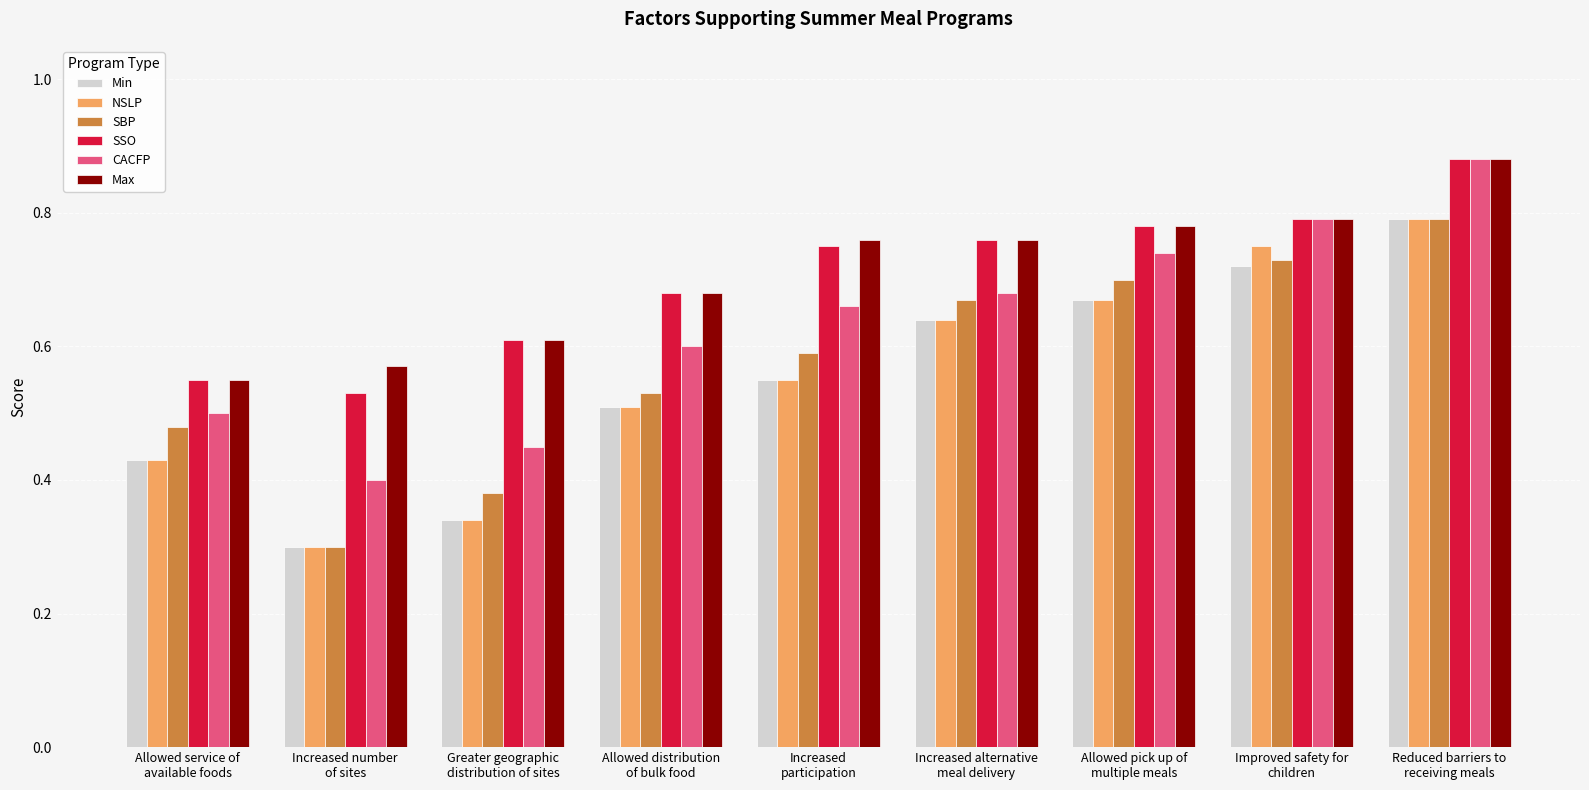

What is the total value across all series at Allowed distribution
of bulk food?

3.5